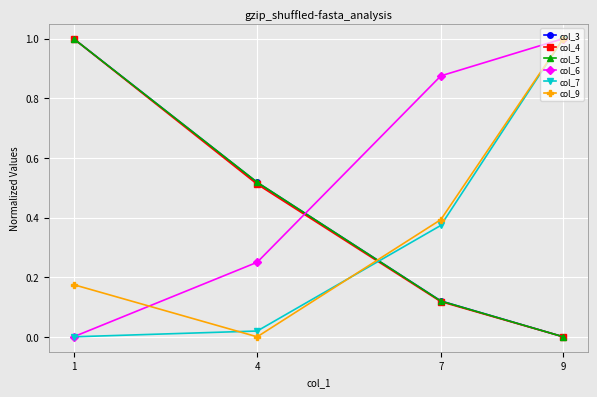

How many values in col_4 are above zero?

3